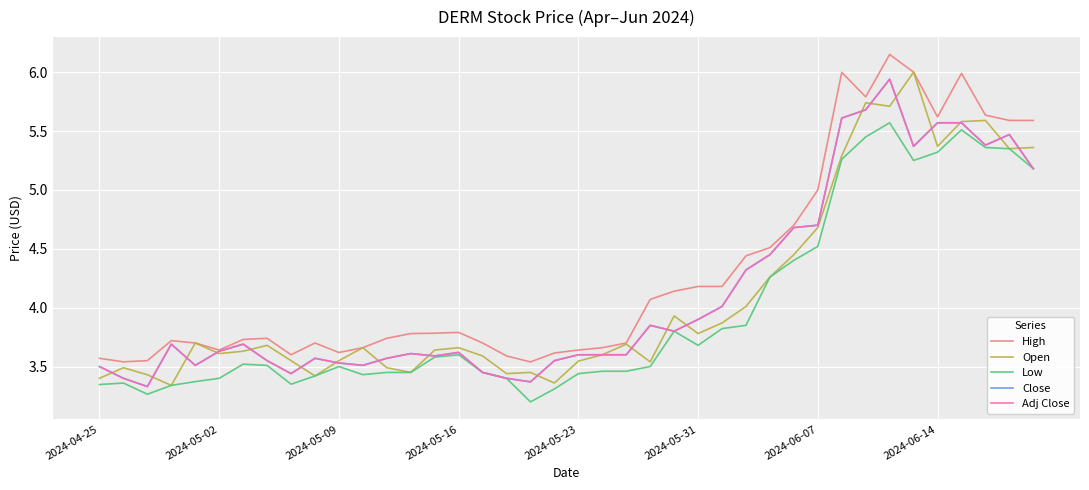

Is this an area chart (filled region under the line)?

No